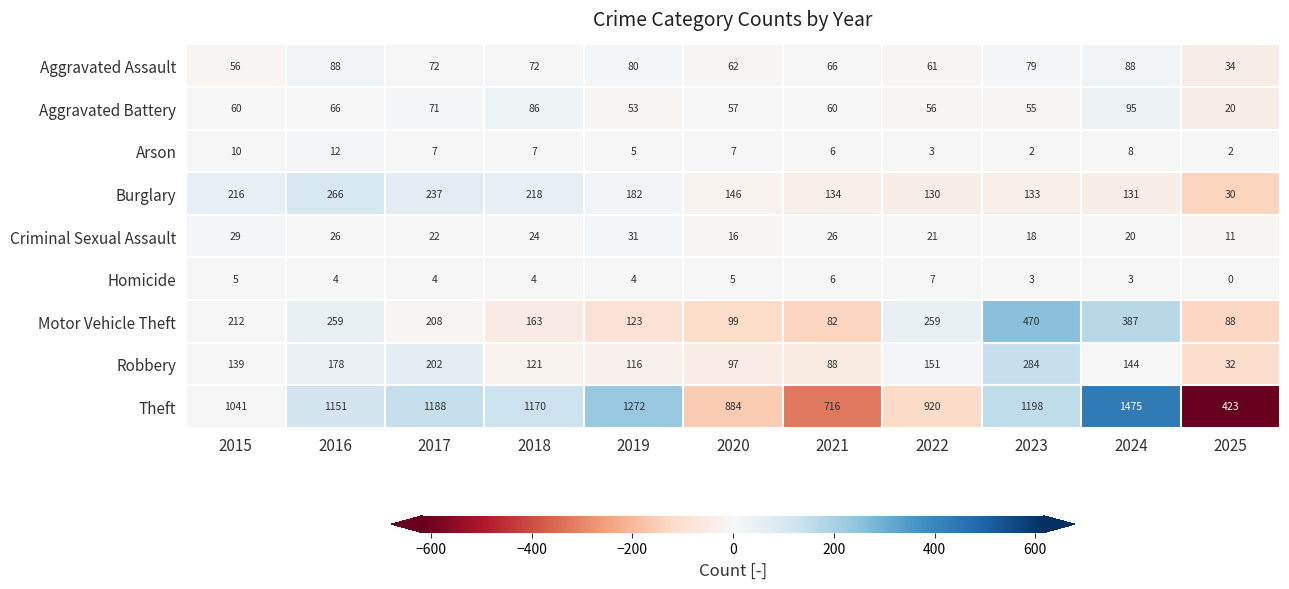

Read the Robbery value at 2024, to the nearest 10.

140